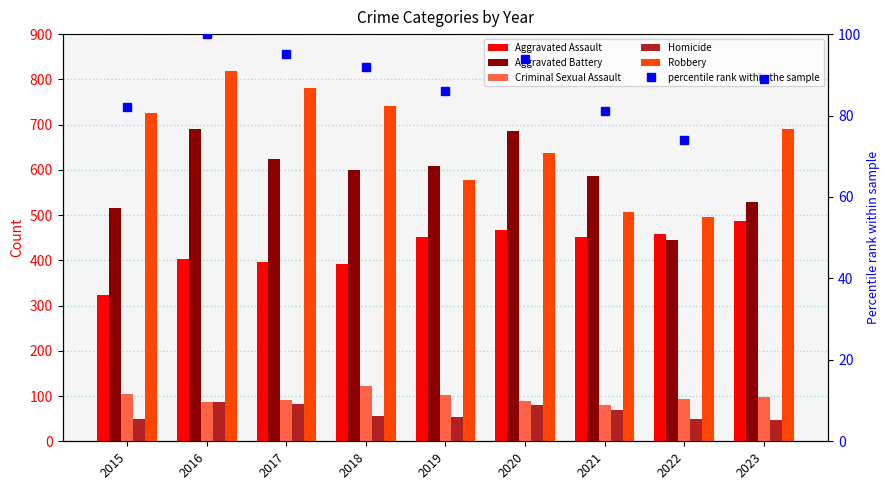

What is the difference between the highest and lowest values at 2015?

676